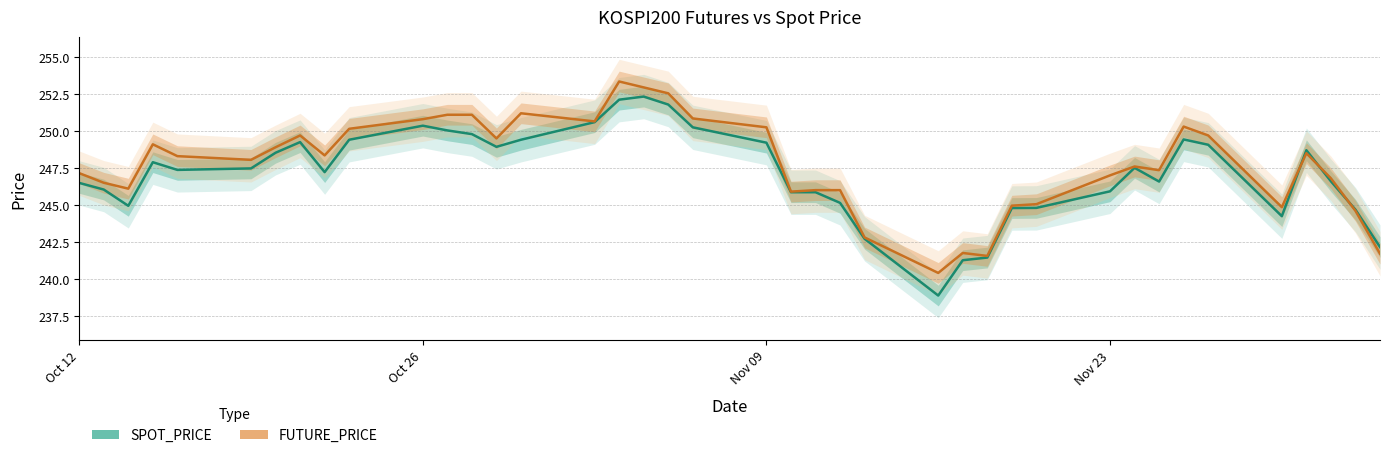

True or false: SPOT_PRICE has a value of 85.2 at 17.

False